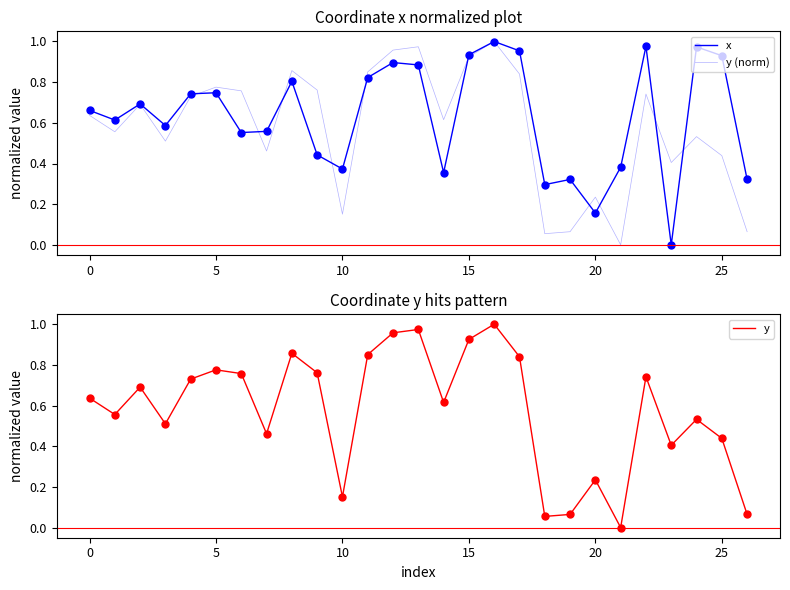

What is the average value of the x series?

0.6